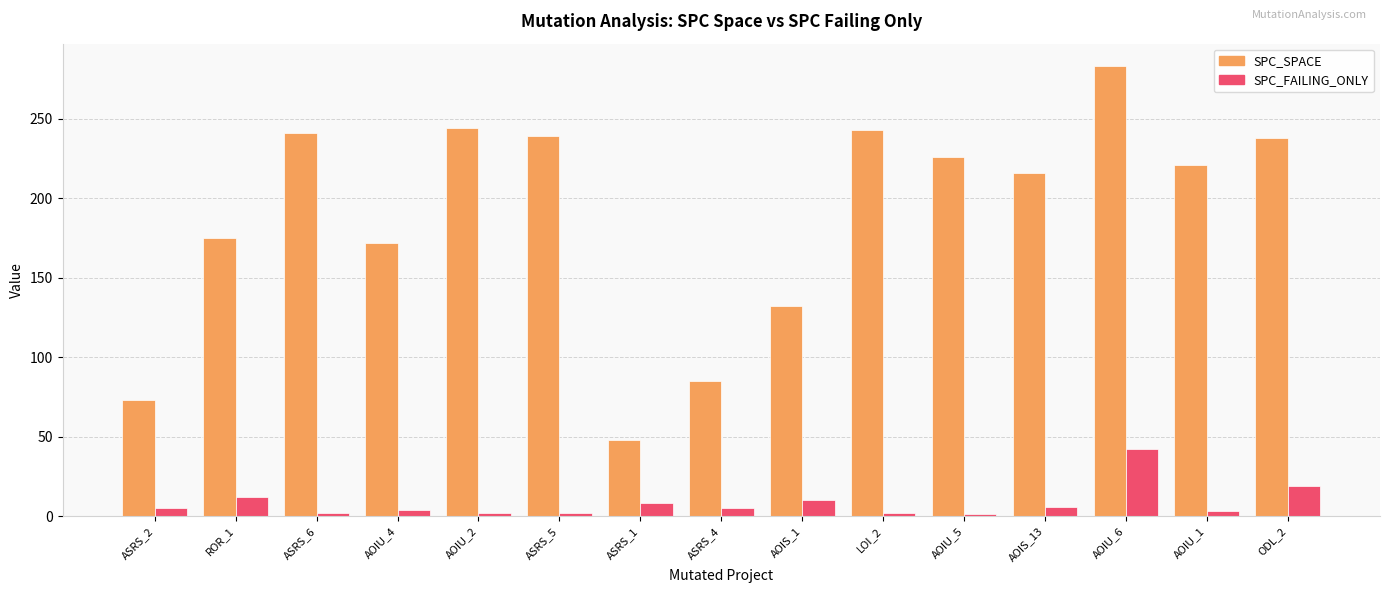

Where is SPC_FAILING_ONLY nearest to the value 21?

ODL_2